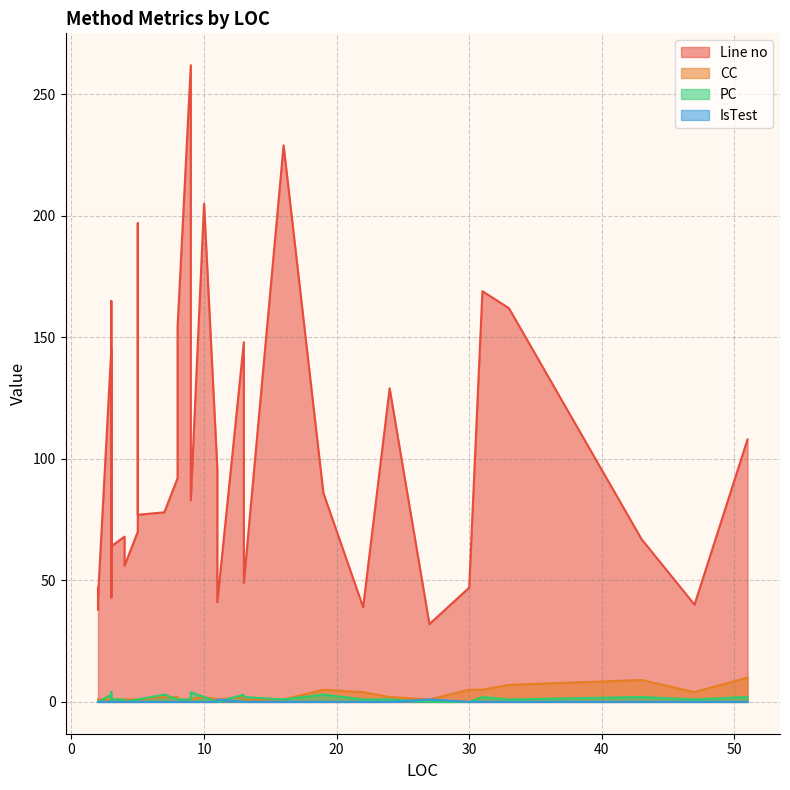

Which series changed the most between 19 and 25?

Line no